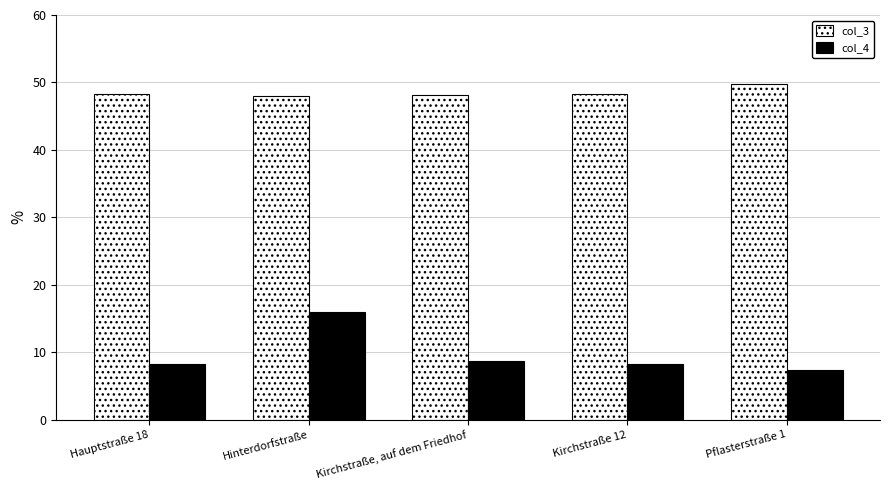

Is it true that col_3 equals 12.3 at Kirchstraße 12?

False